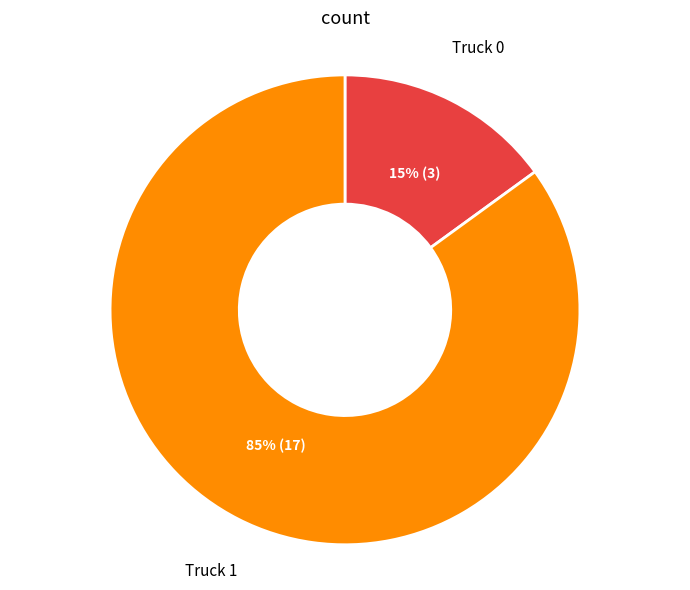

Does Truck 0 represent more than half of the total?

No